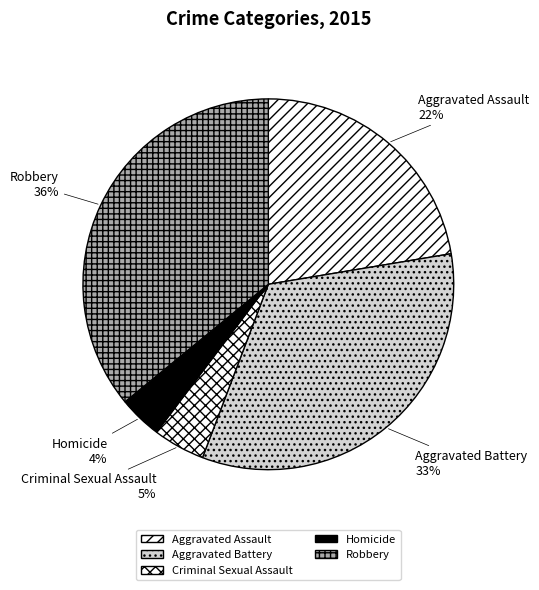

To the nearest percent, what is the combined percentage of Aggravated Assault and Robbery?

58%